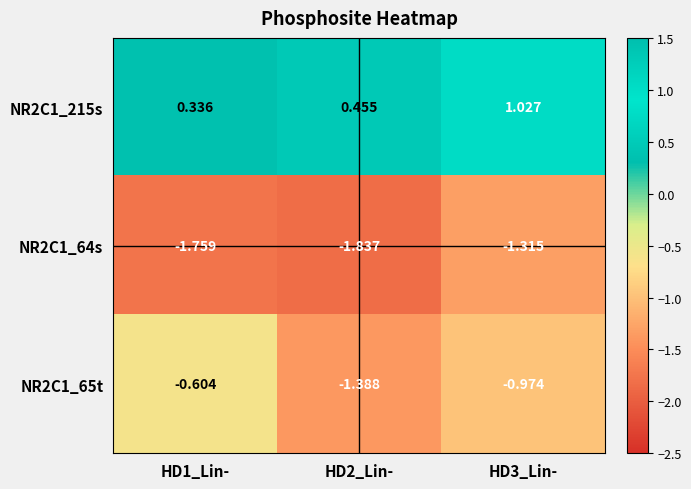

Is the value of NR2C1_215s at HD1_Lin- greater than the value of NR2C1_65t at HD3_Lin-?

Yes